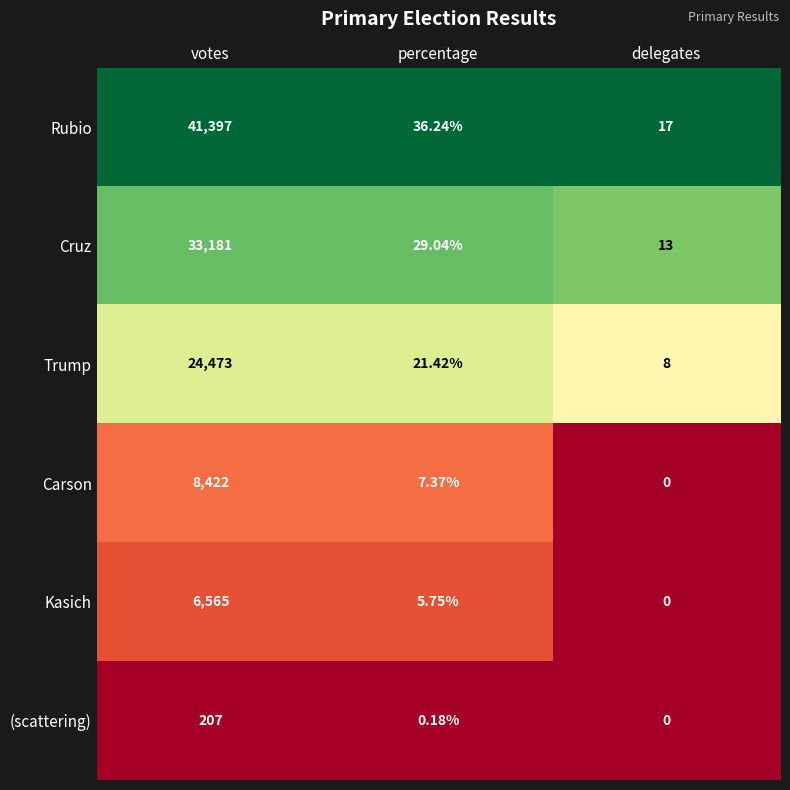

Rank the series by their maximum value, from lowest to highest.

(scattering), Kasich, Carson, Trump, Cruz, Rubio